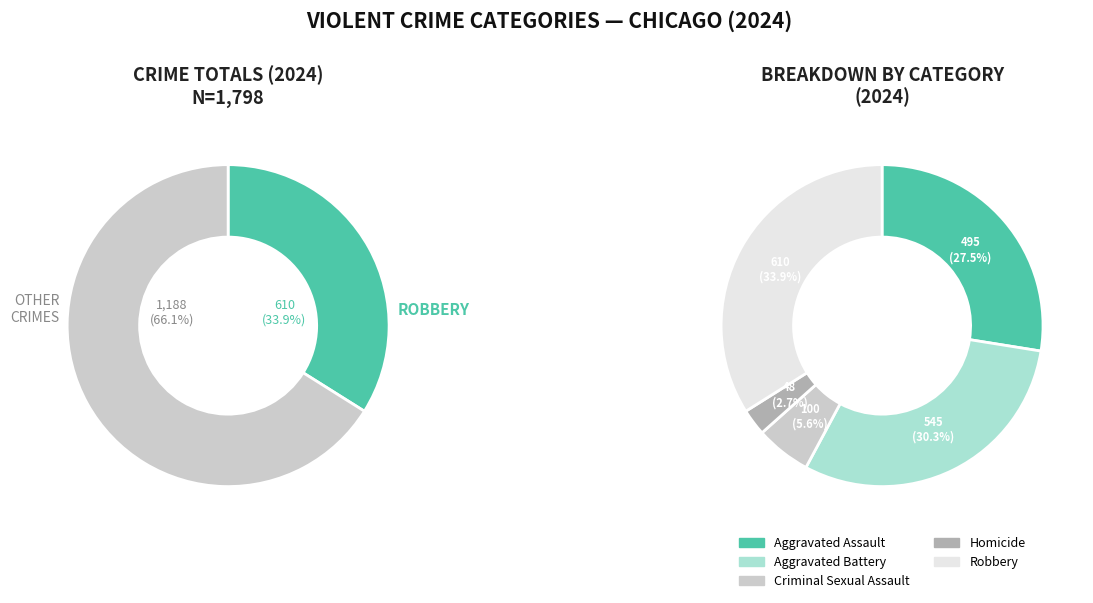

The 2 slice represents 6% of the pie. True or false?

True